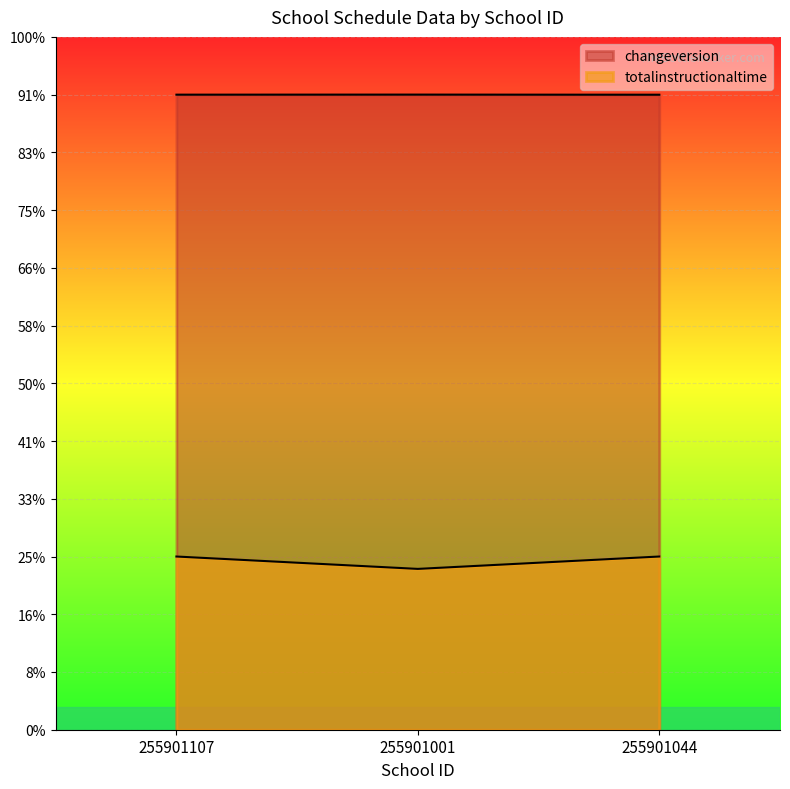

At which category does the chart reach its minimum across all series?

255901001